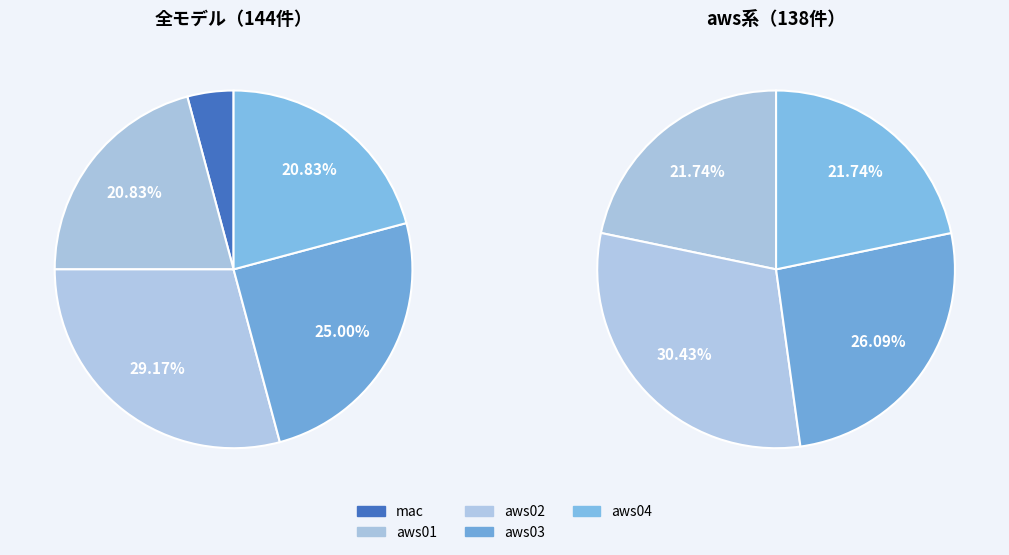

Approximately how many times larger is the value at aws02 compared to aws04?

1.4